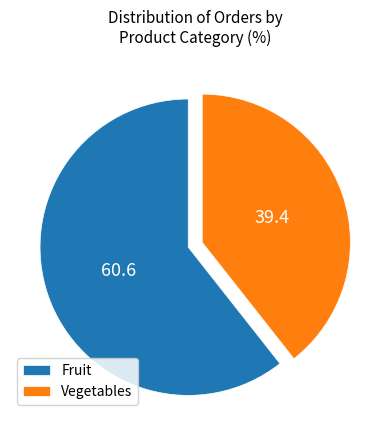

Which slice is the largest?

Fruit